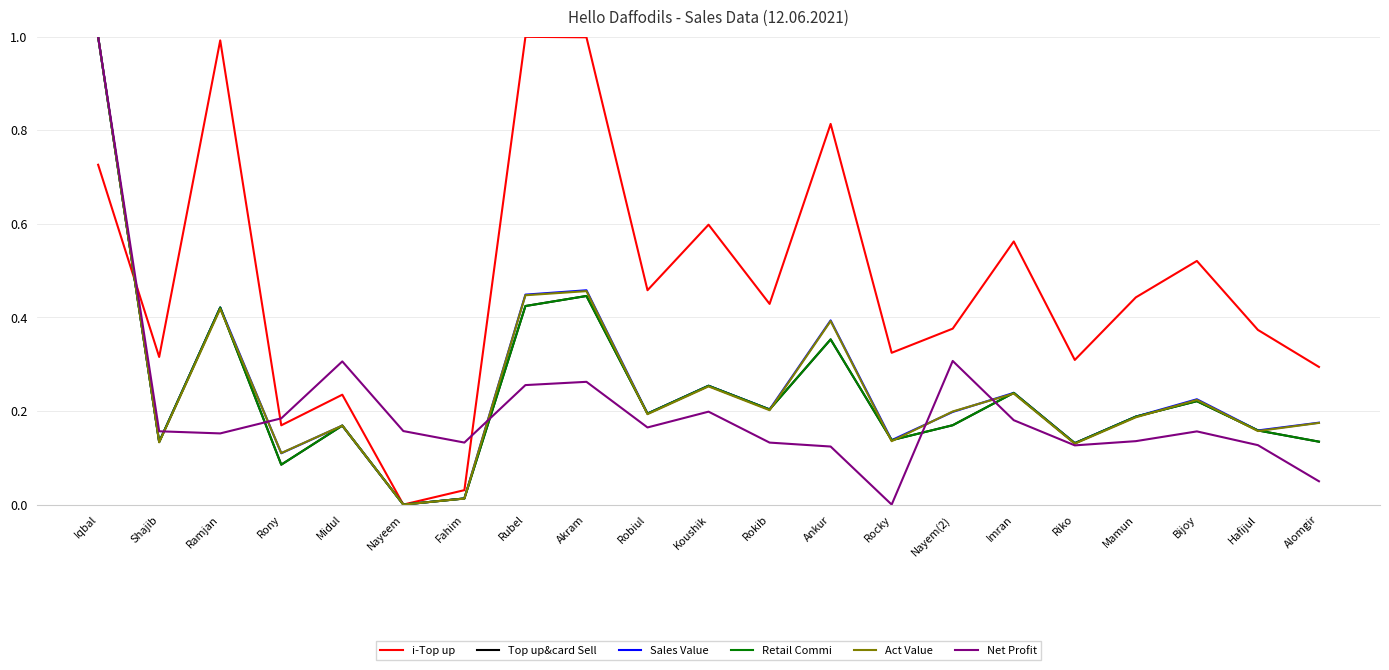

Is this an area chart (filled region under the line)?

No